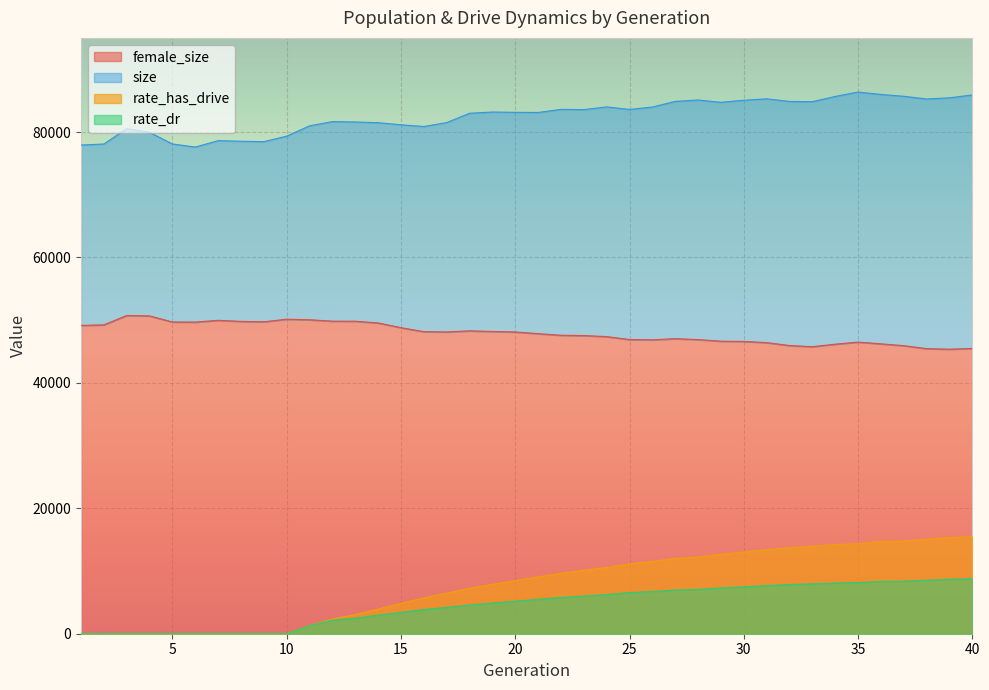

Which category has the highest value in the rate_has_drive series?

40